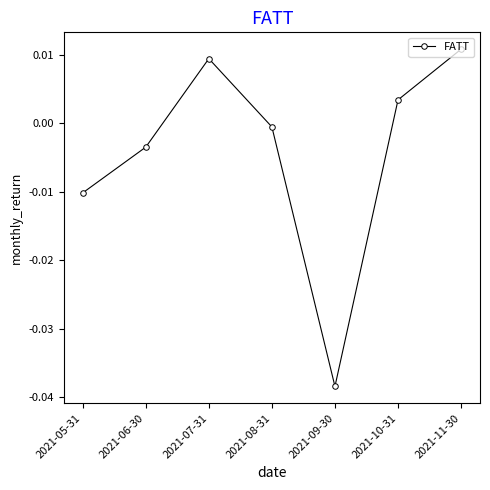

What is the label of the 1st point from the right?

2021-11-30